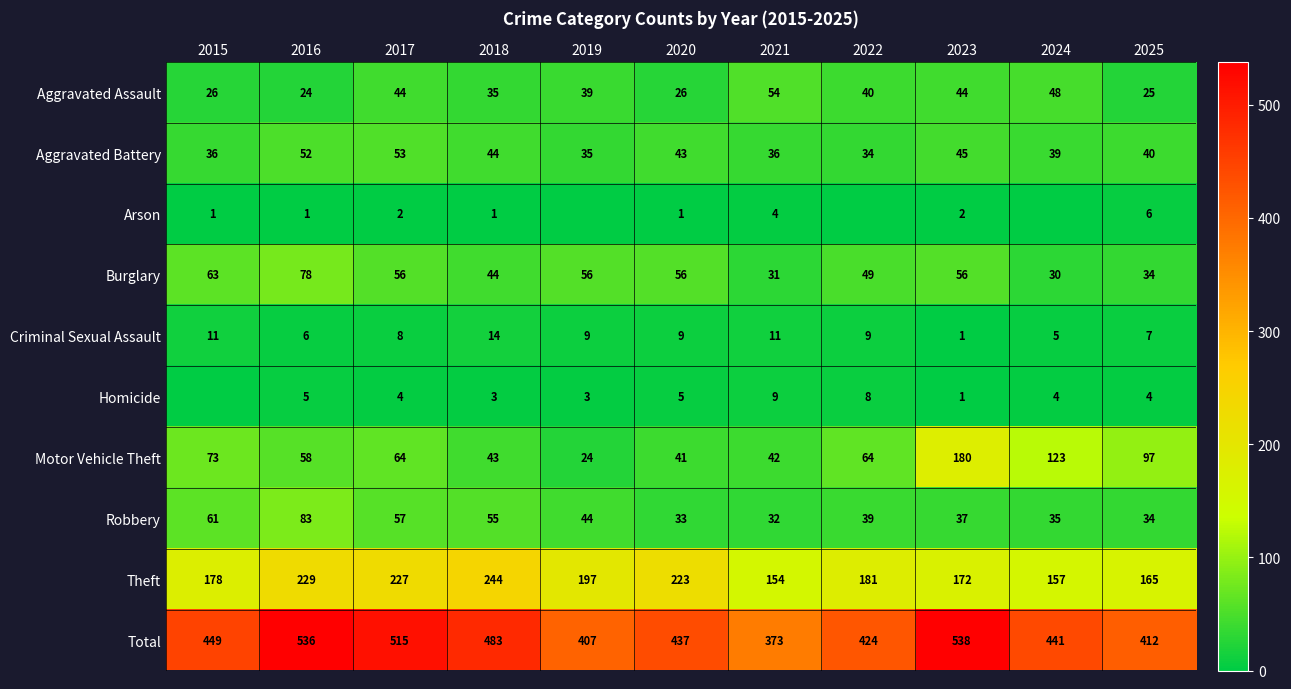

Where does the Robbery series first go above 39?

2015